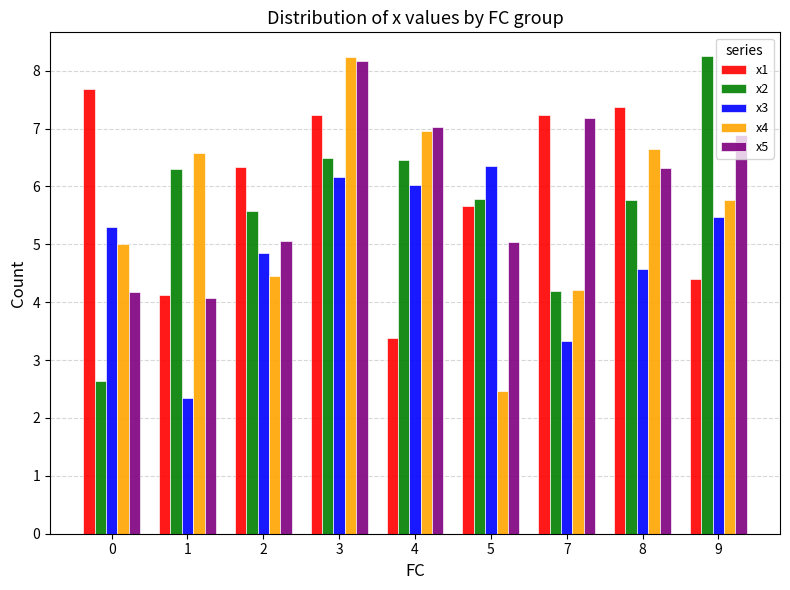

True or false: x2 has a value of 3.3 at 3.

False